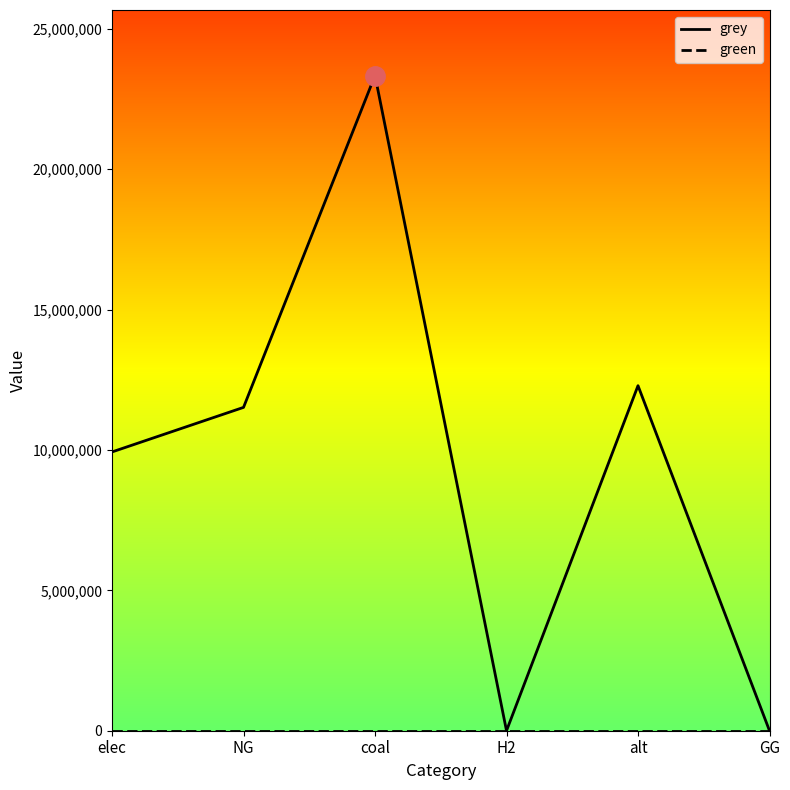

The value of grey at H2 is 13353356.1. True or false?

False